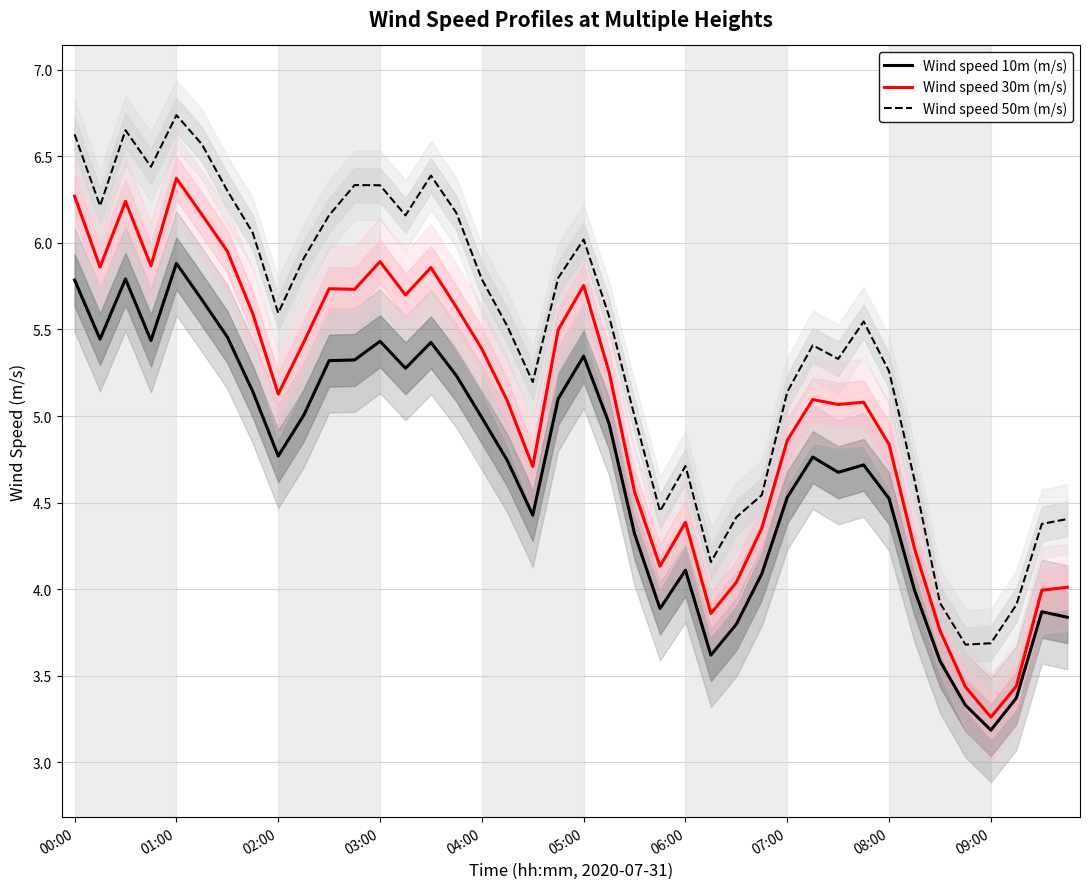

How many categories are shown in the chart?

40